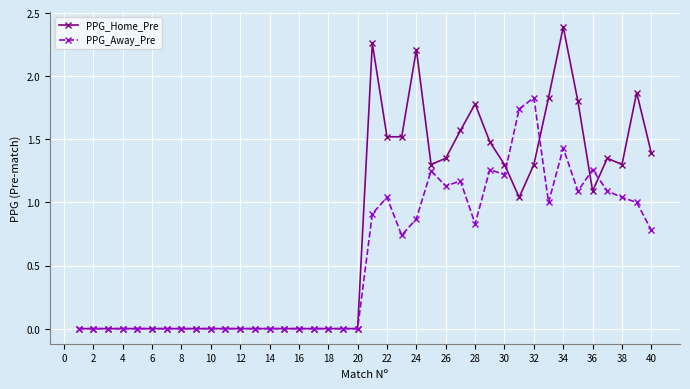

Which series has the largest range (max minus min)?

PPG_Home_Pre